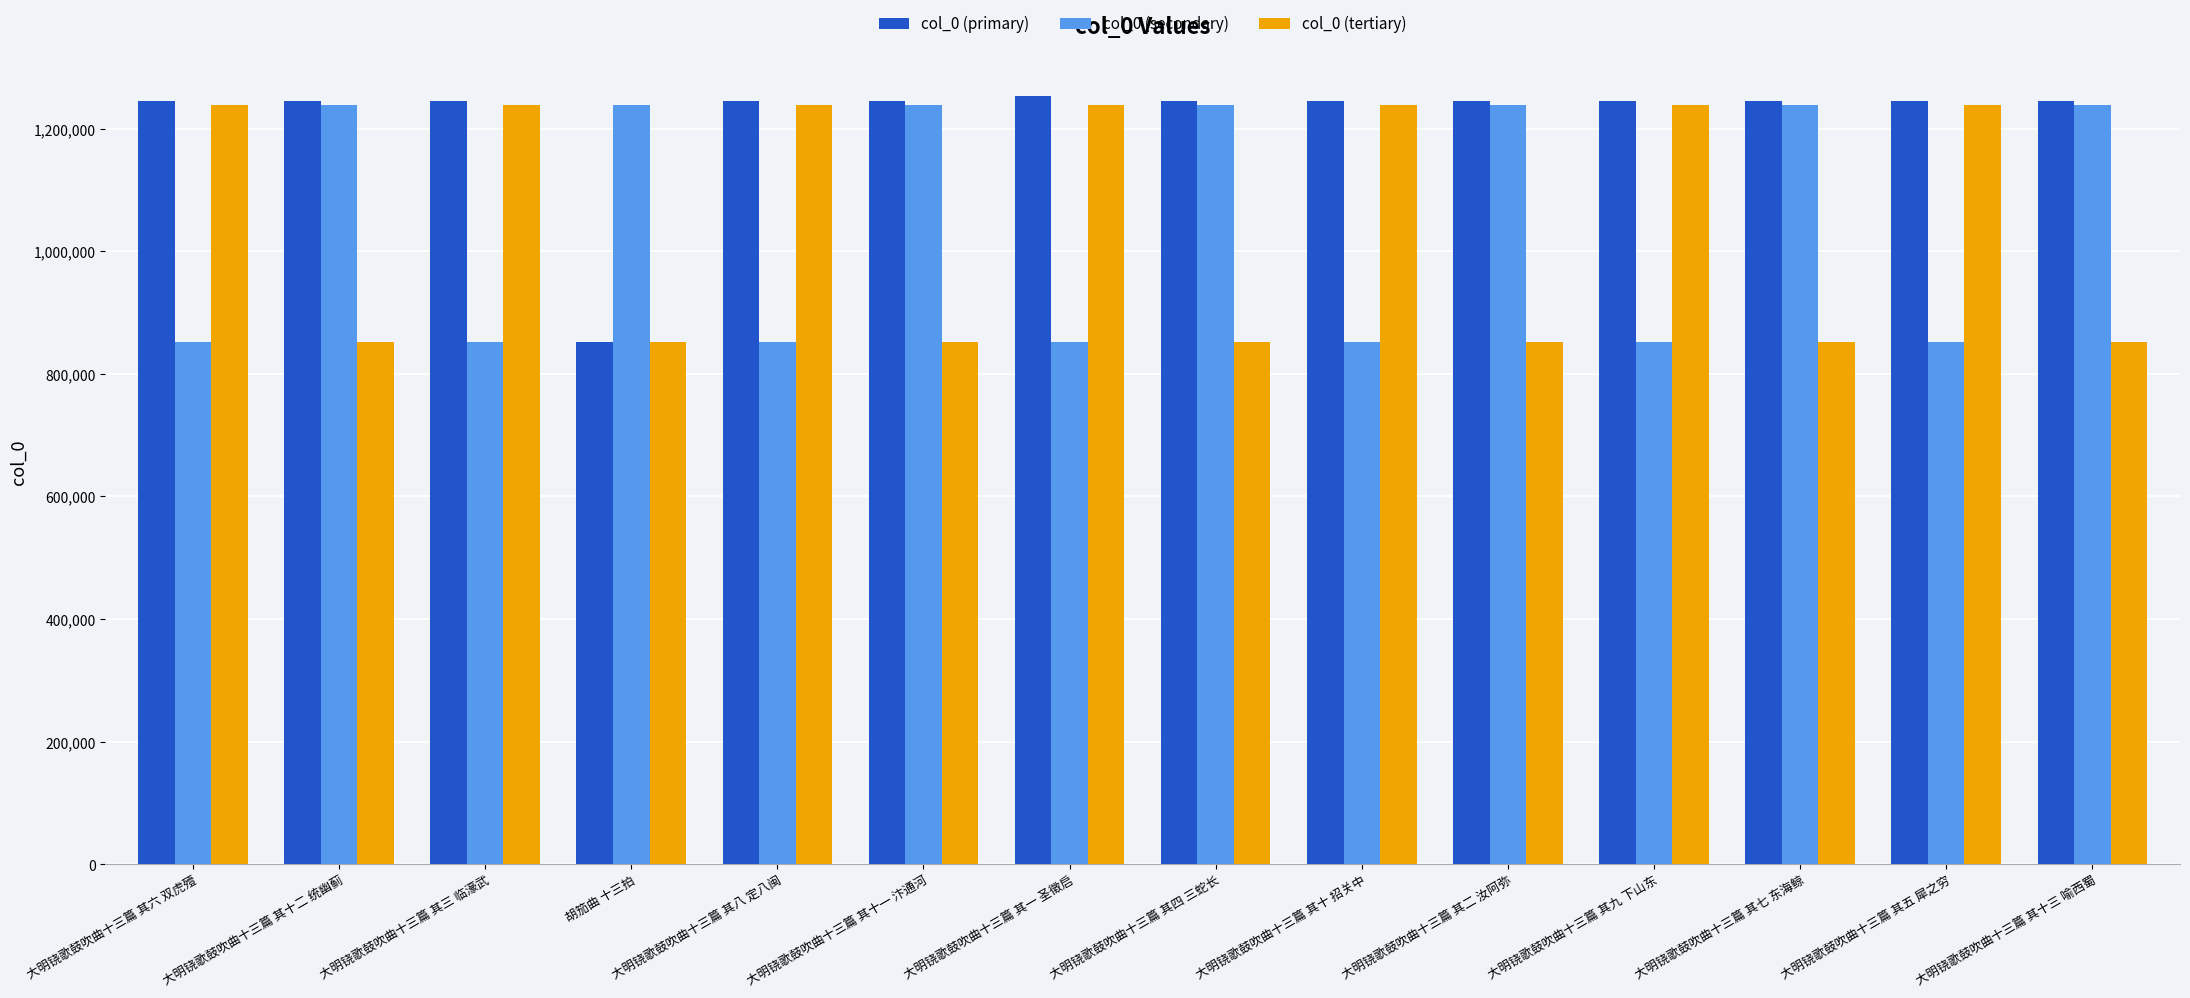

At how many categories does at least one series exceed 902834?

14